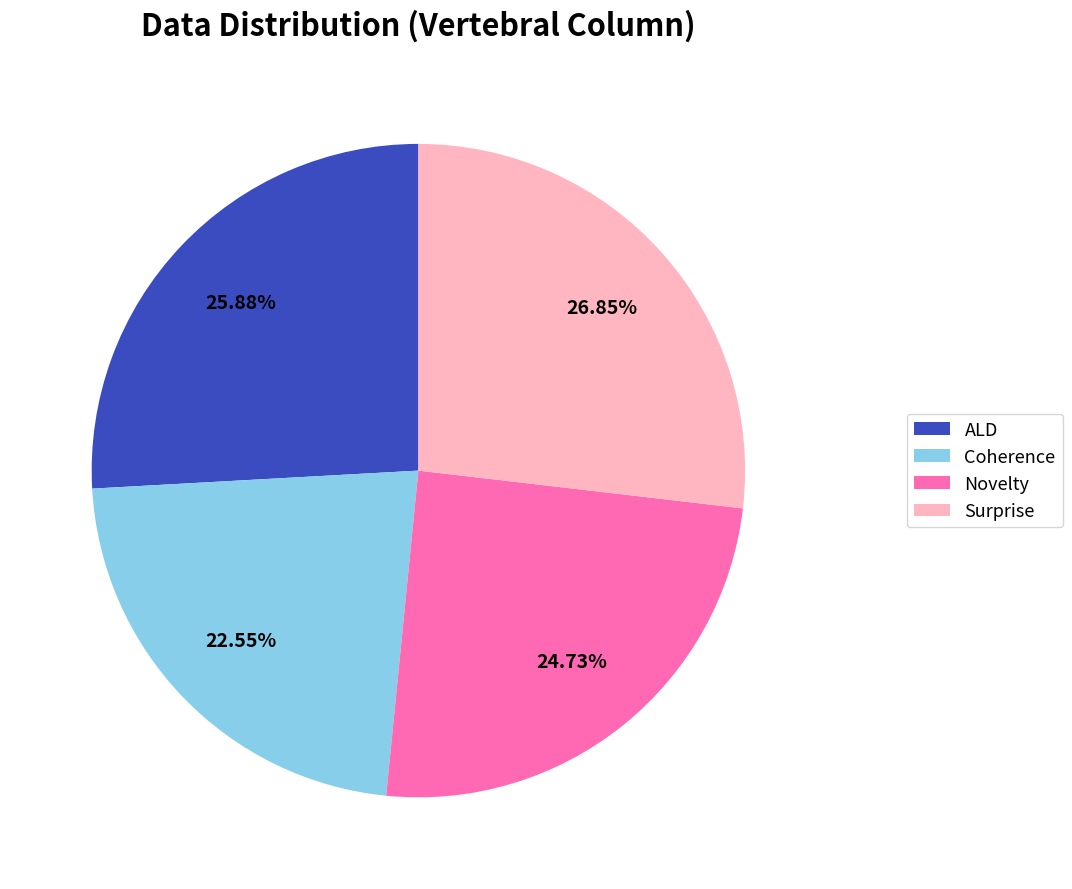

To the nearest percent, what portion does ALD represent?

26%